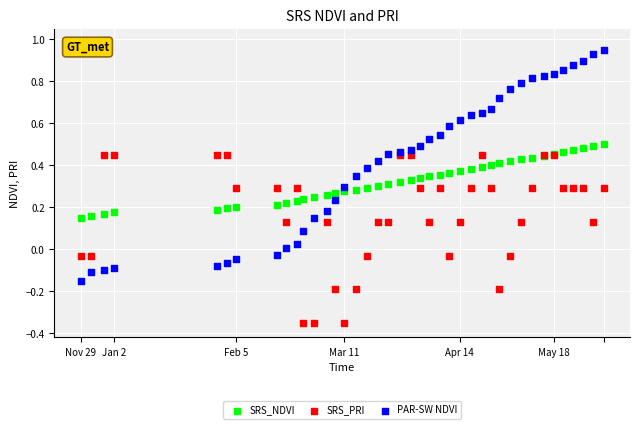

What are all the series names shown in the legend?

SRS_NDVI, SRS_PRI, PAR-SW NDVI